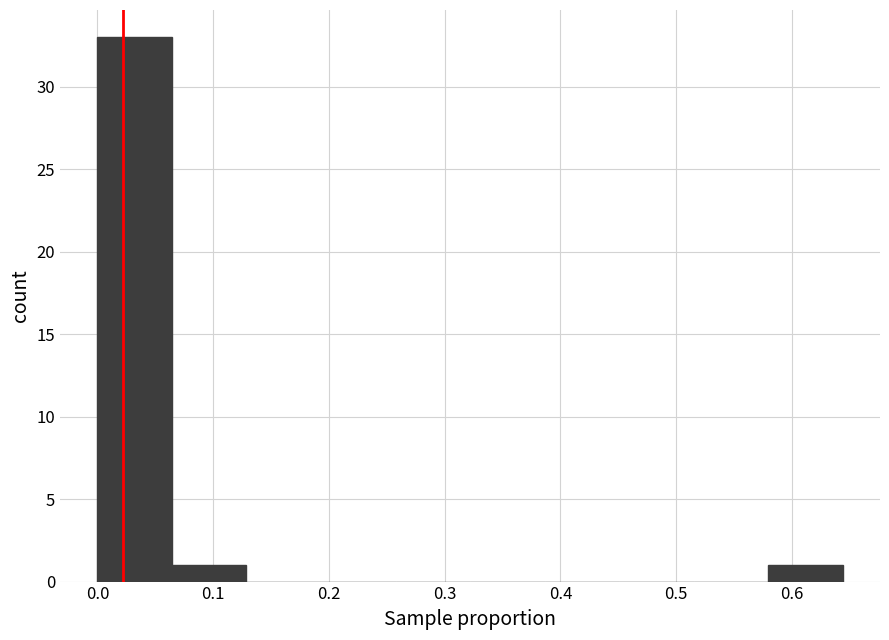

What is the height of the bar covering 0.06 to 0.13 on the x-axis? Neither the bar edges nor the heights are printed on the chart, so give them approximately, as read against the axes.

1